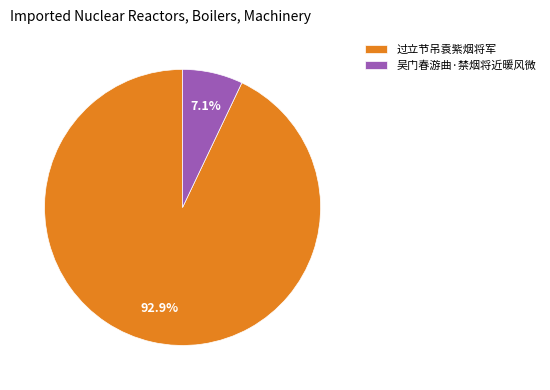

Which slice is the largest?

过立节吊袁紫烟将军